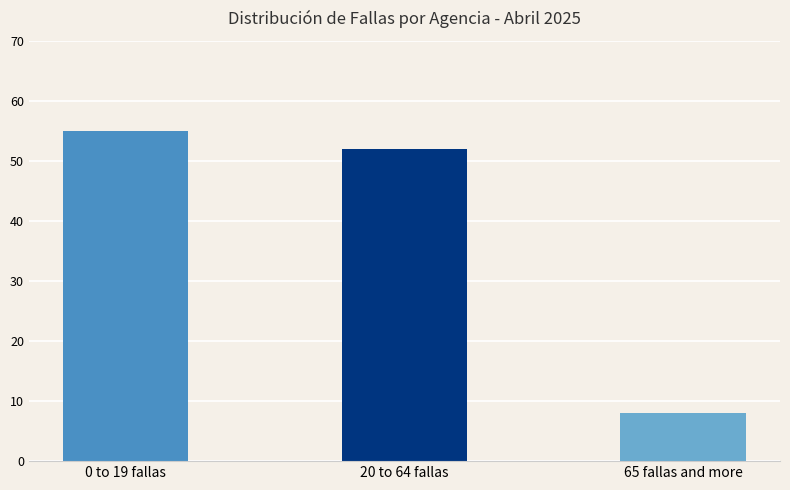

True or false: the data shows 77 at 0 to 19 fallas.

False